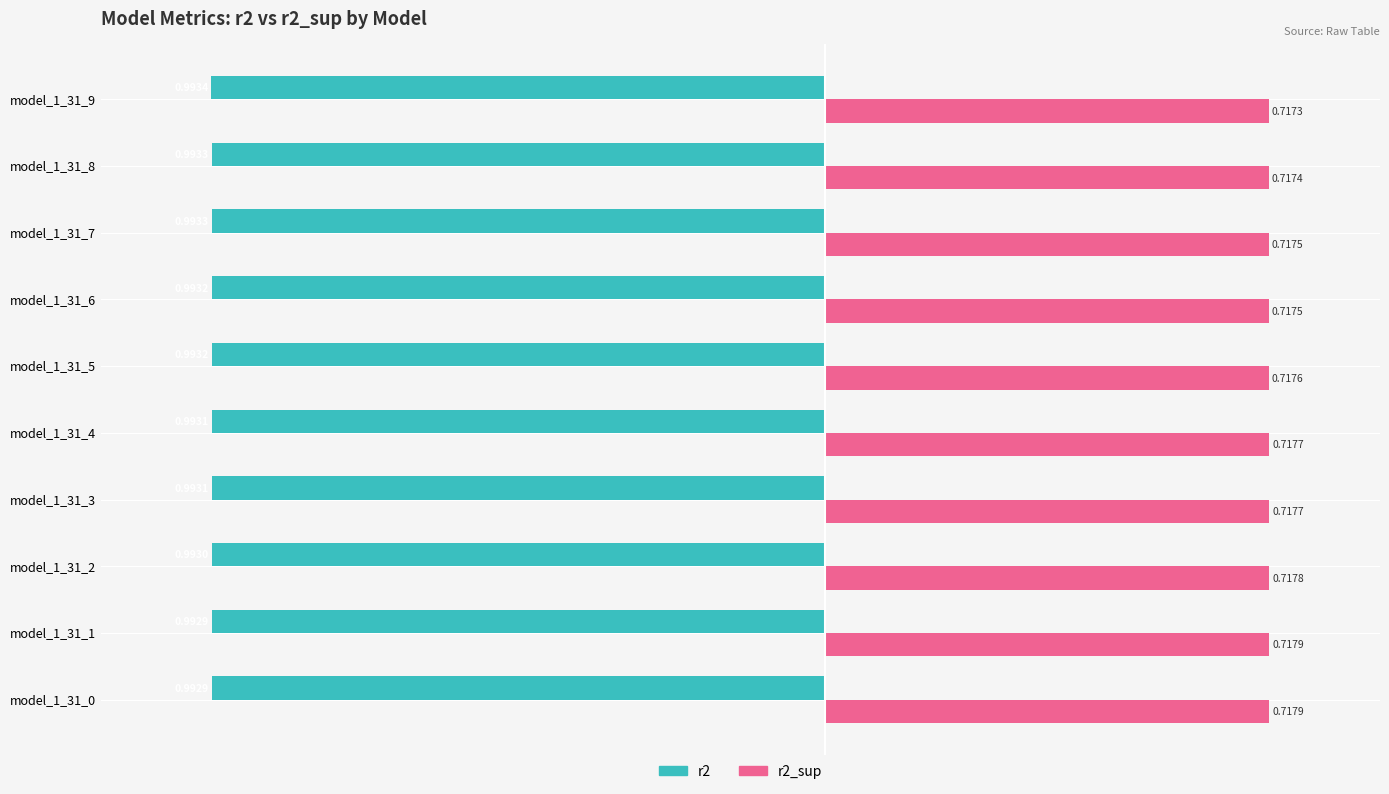

List the series in order of their peak value, highest first.

r2_sup, r2